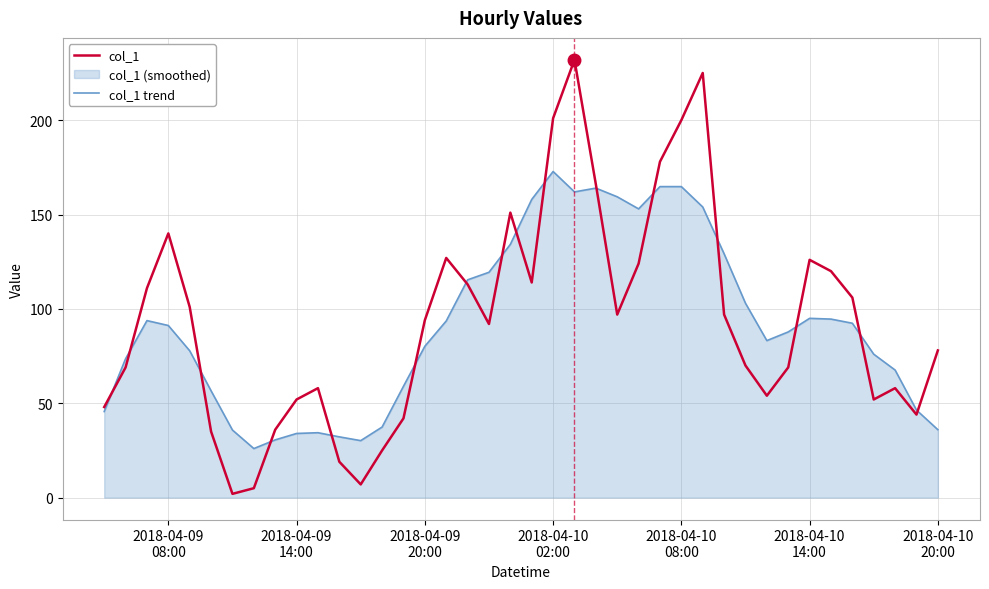

How many values in the col_1 series exceed 94?

19